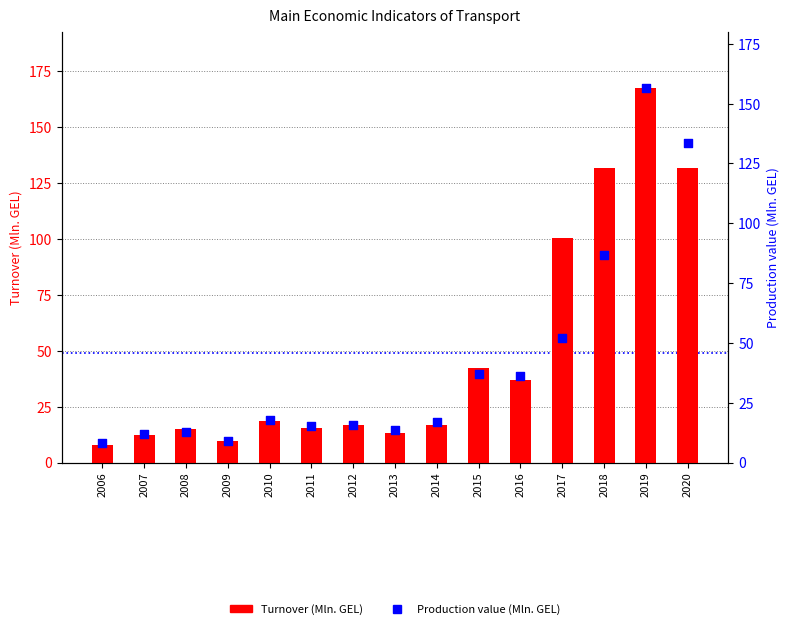

What is the total value across all series at 2006?

16.0